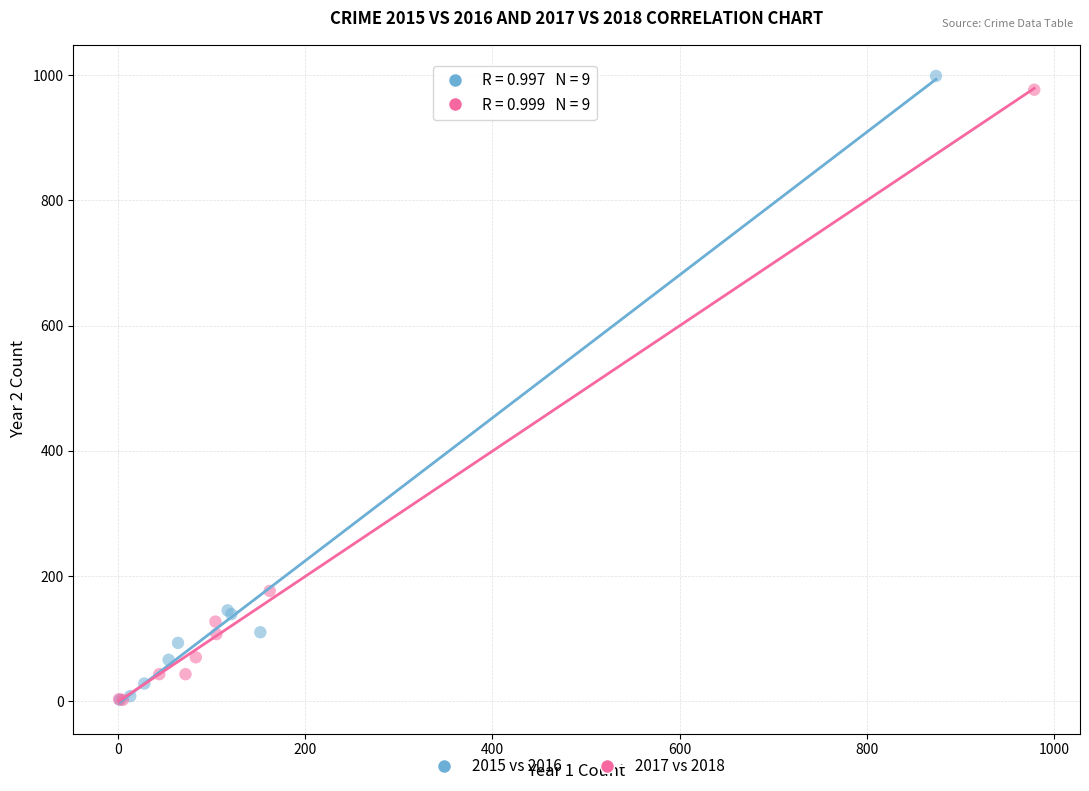

Which series has the largest Y range (max minus min)?

2015 vs 2016